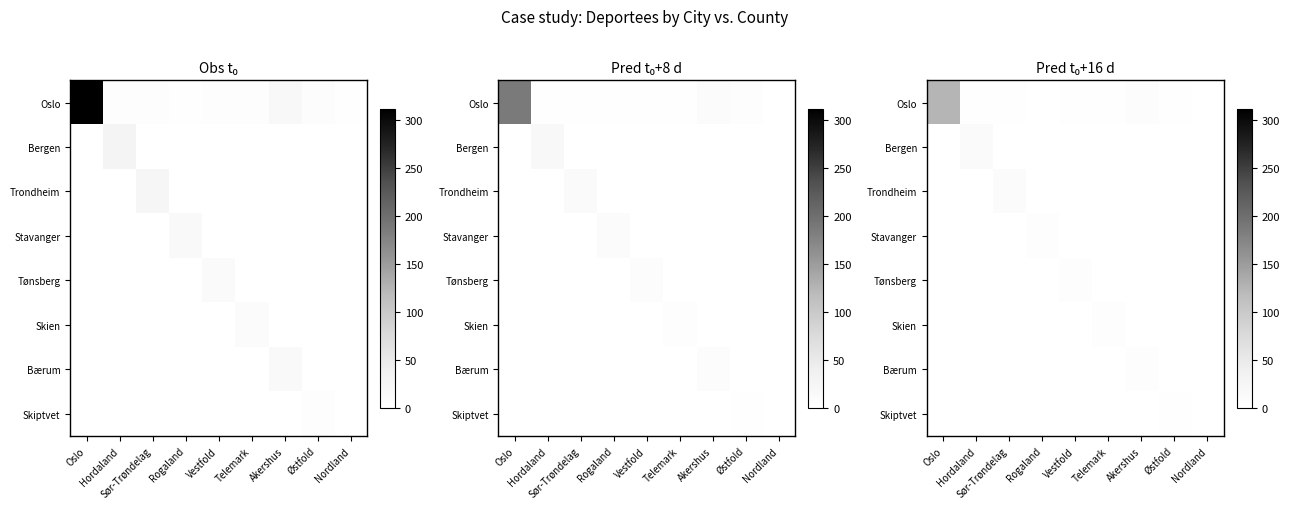

Which series changed the most between Oslo and Akershus?

Oslo